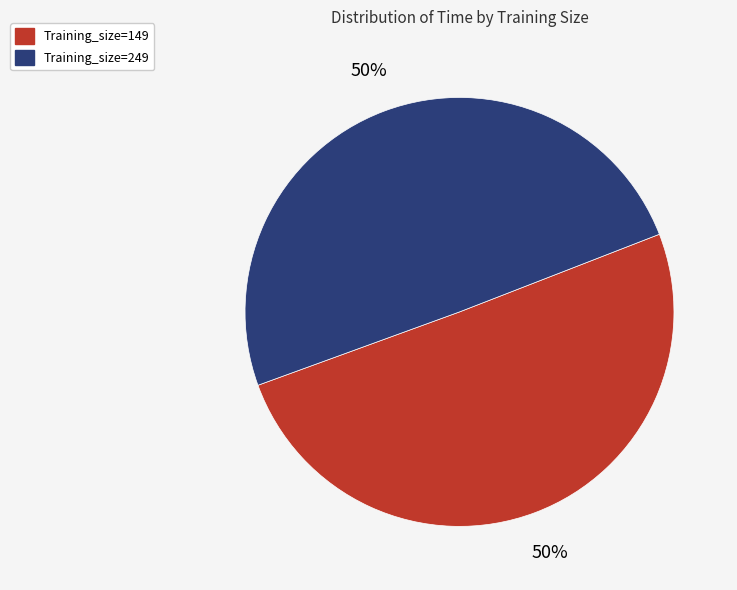

Count the number of slices in the pie.

2